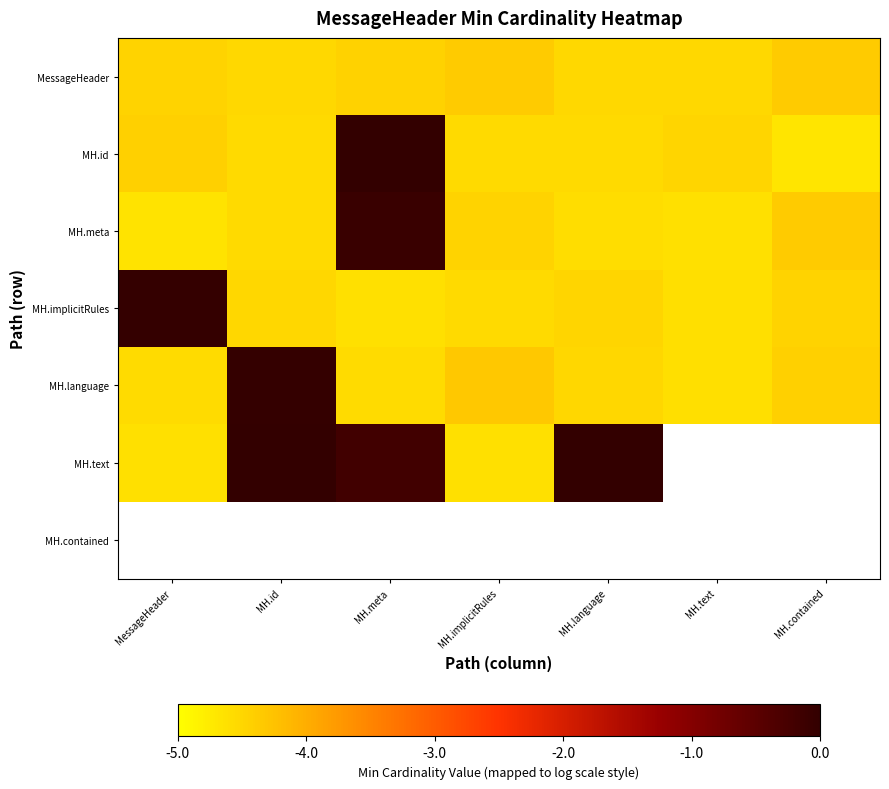

What is the difference between the maximum and minimum values in the MH.meta series?

4.6